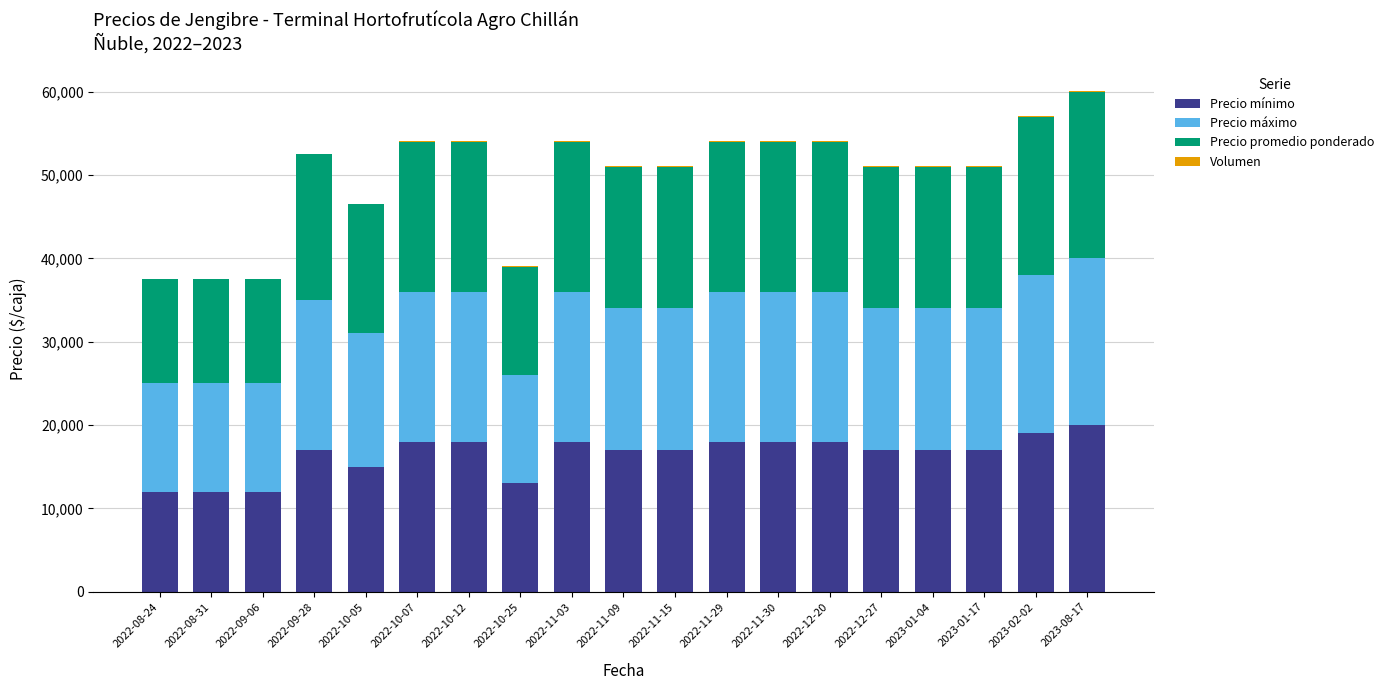

What is the maximum value for Precio mínimo?

20000